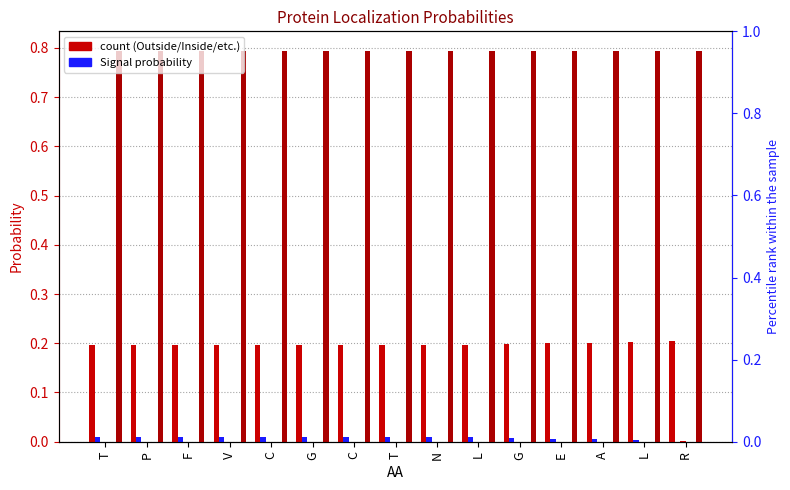

How many series are shown in this chart?

6